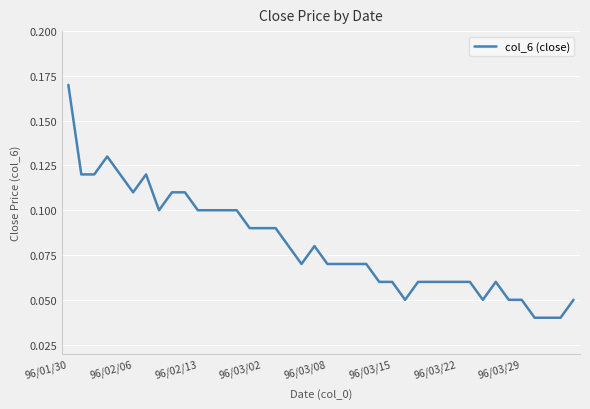

Does the chart display data point markers on the line(s)?

No